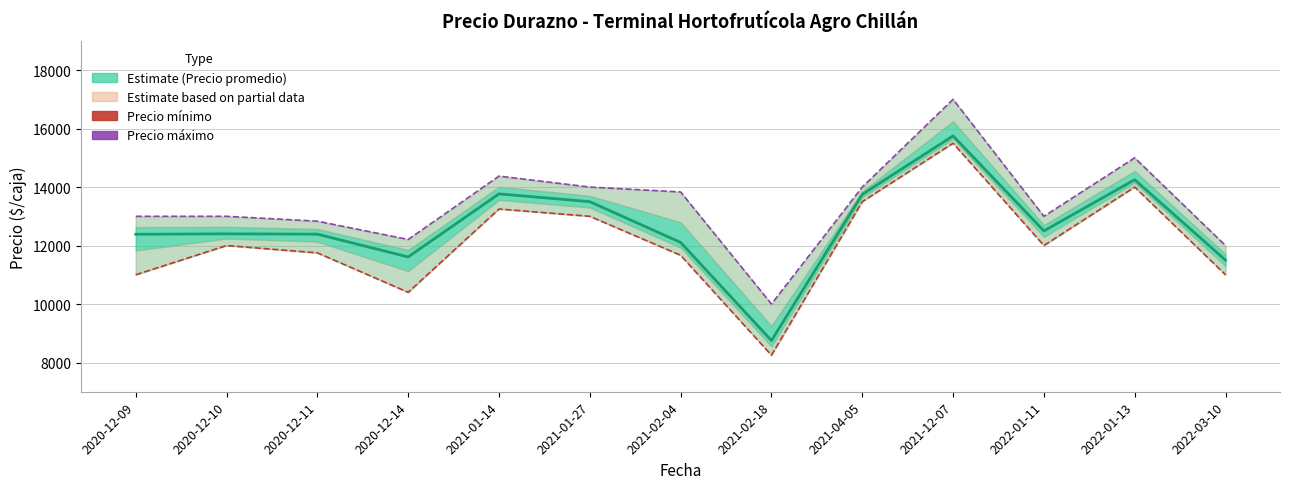

Rank the series by their average value, from lowest to highest.

Precio mínimo, Precio promedio ponderado, Precio máximo